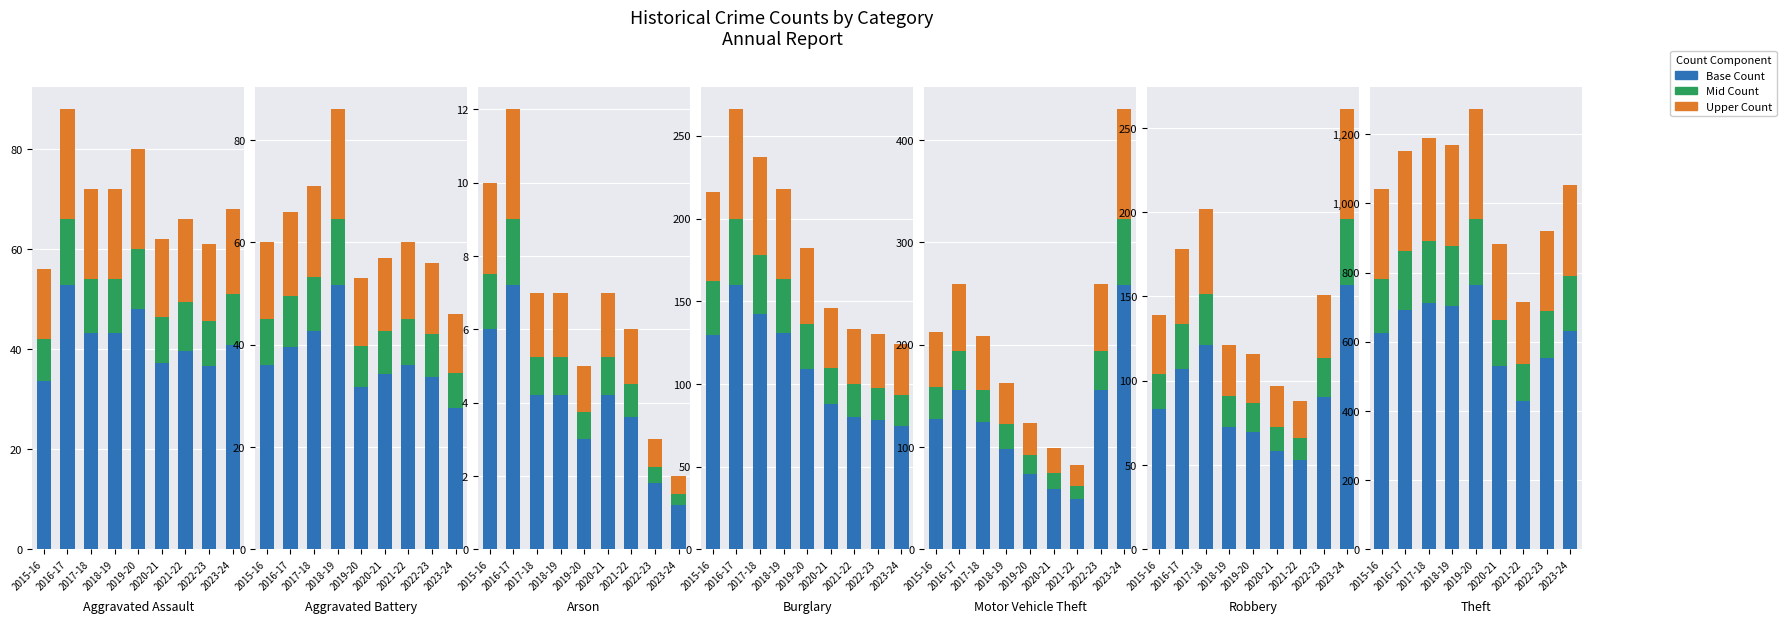

Are the bars horizontal?

No